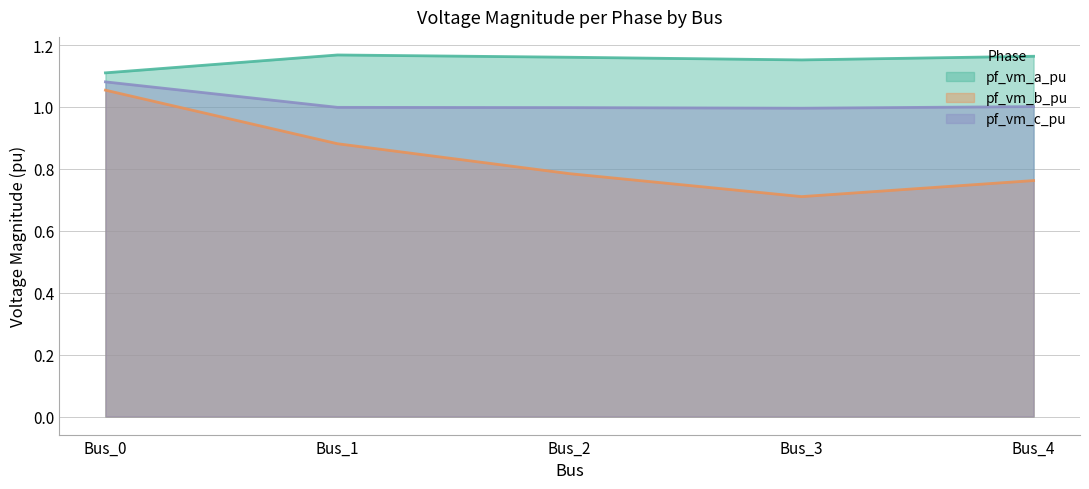

Reading left to right, list all the values displayed in this chart.

pf_vm_a_pu: 1.1	1.2	1.2	1.2	1.2
pf_vm_b_pu: 1.1	0.9	0.8	0.7	0.8
pf_vm_c_pu: 1.1	1.0	1.0	1.0	1.0